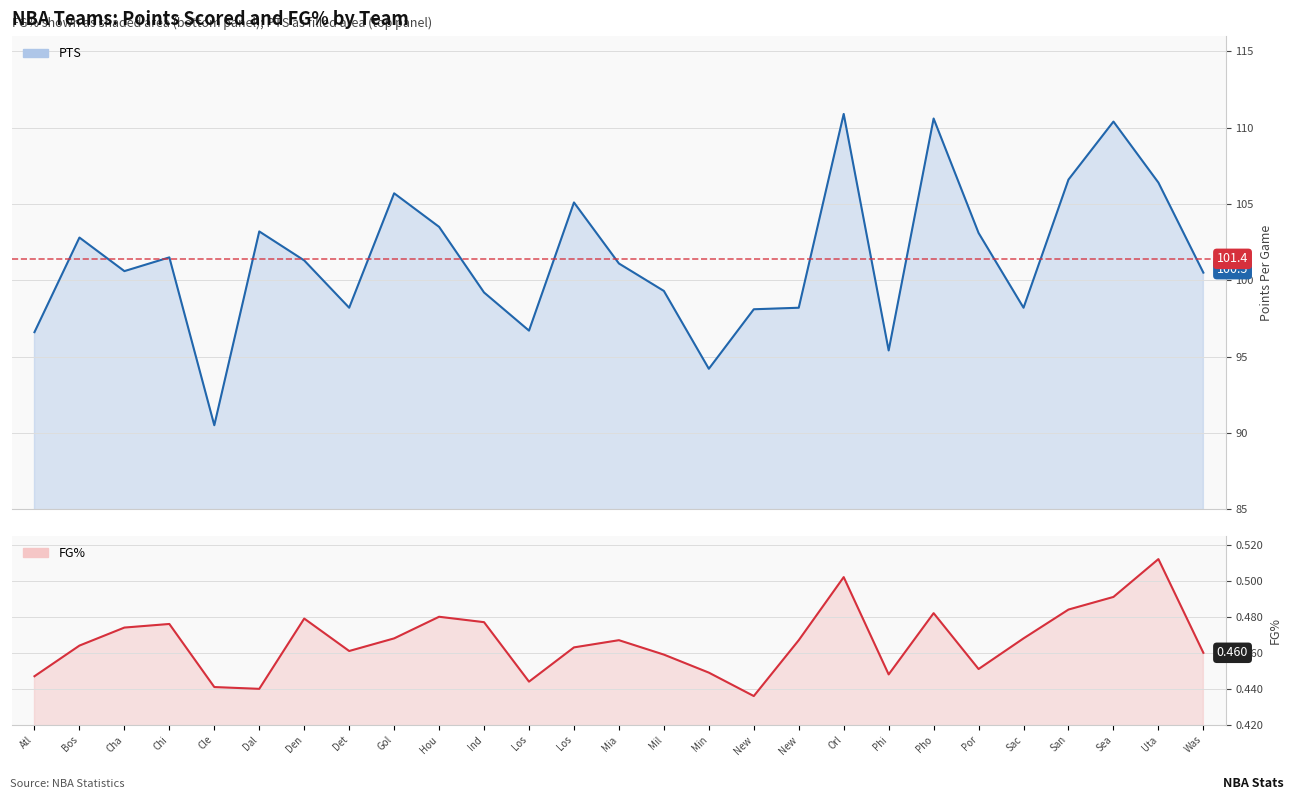

Does the chart display data point markers on the line(s)?

No